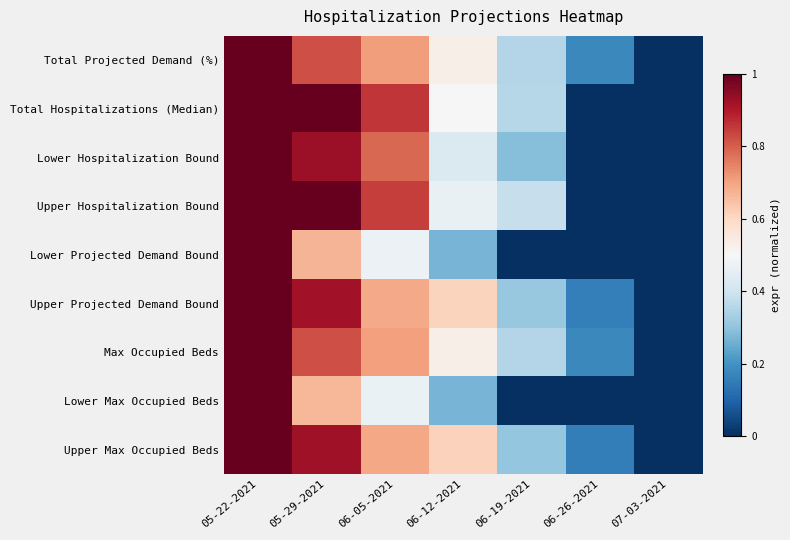

Count the number of categories in the chart.

7